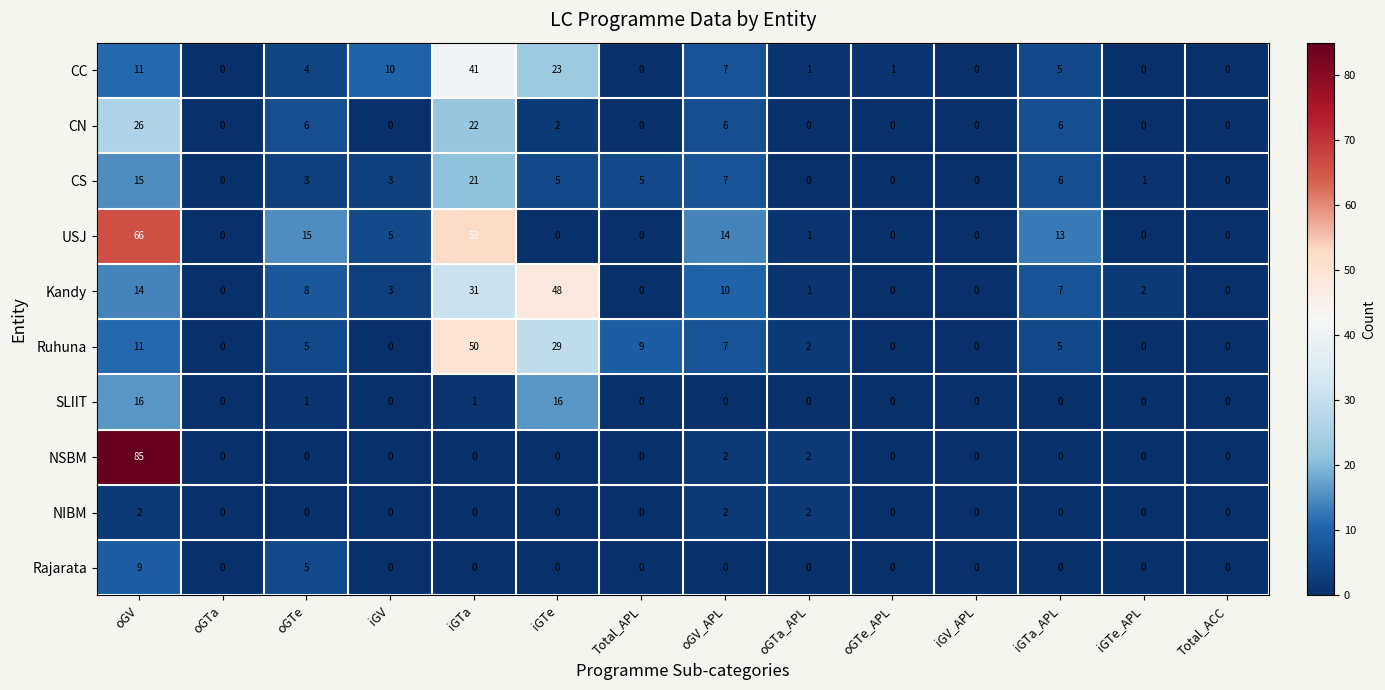

At which category does the chart reach its peak across all series?

oGV